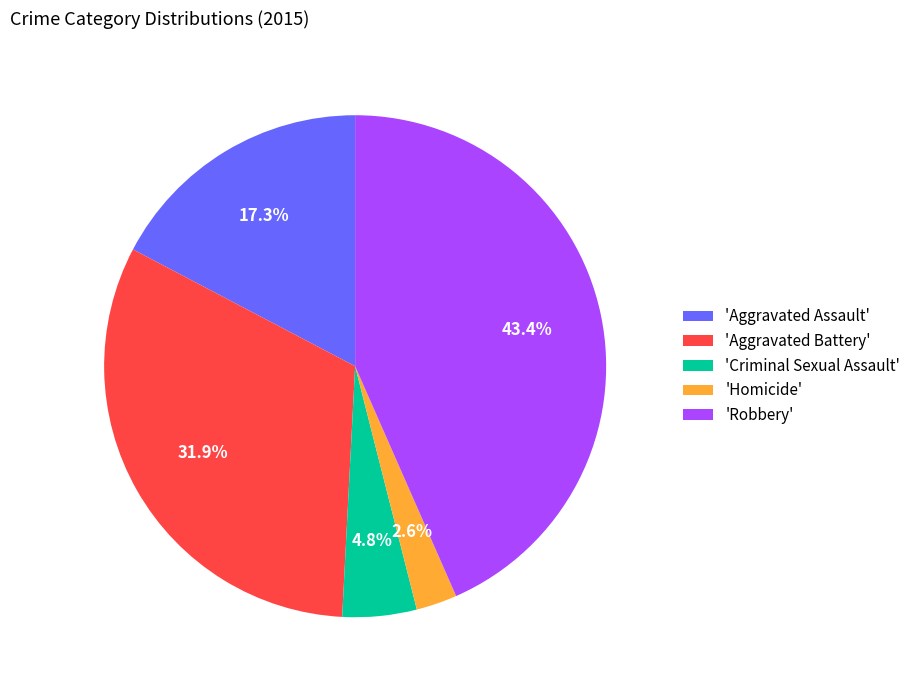

Is there a majority slice in this chart?

No